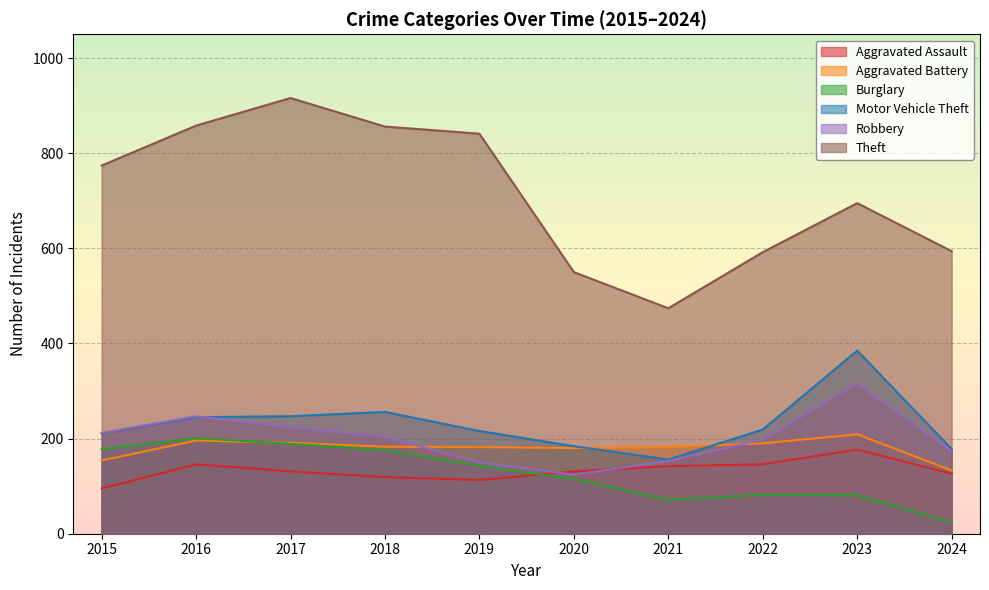

Which category has the highest value in the Robbery series?

2023